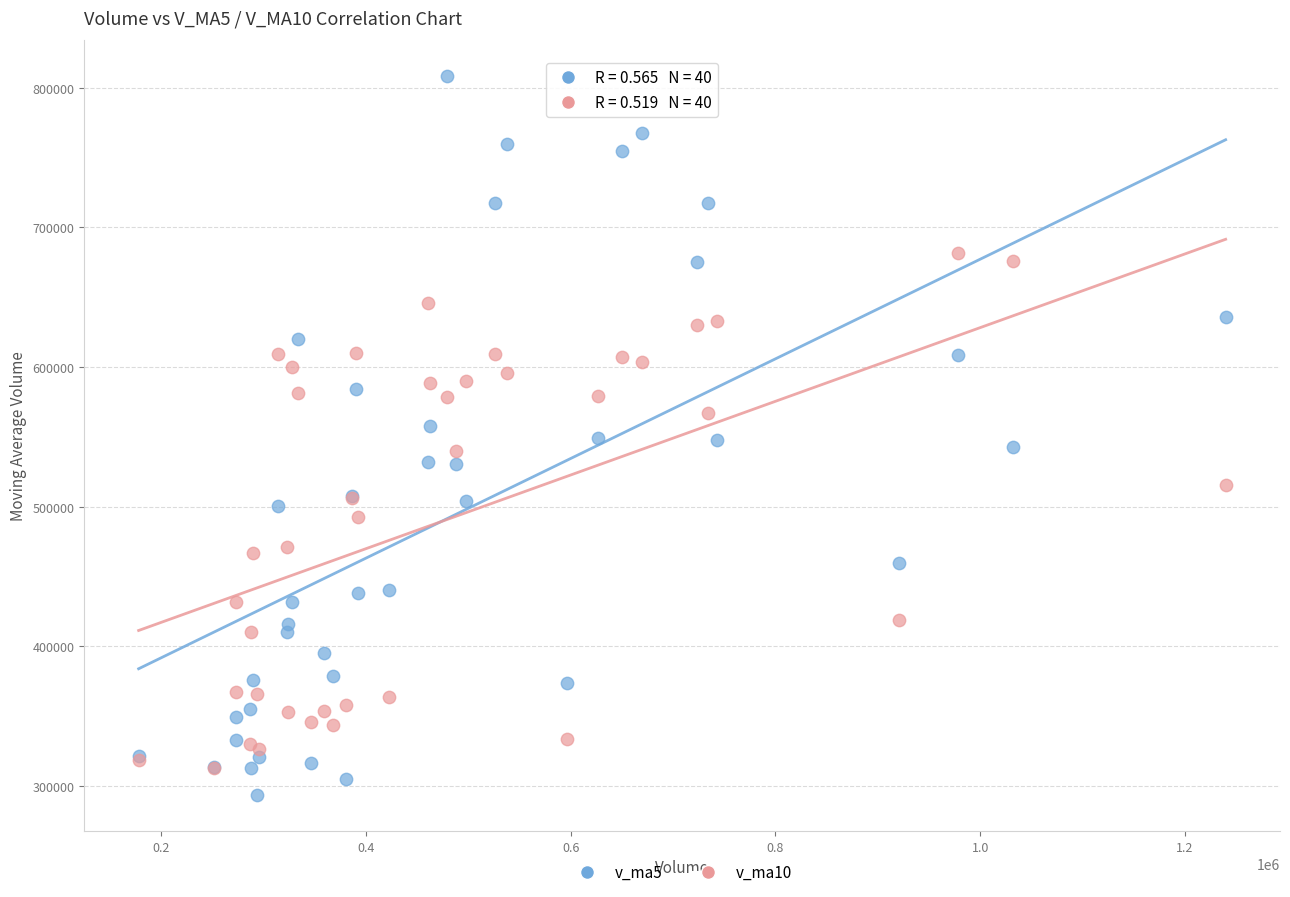

Which series contains the lowest Y value?

v_ma5